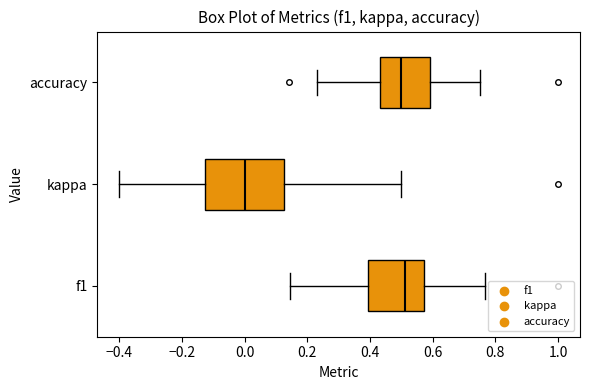

Where does the left whisker of the box for kappa end on the x-axis? The values are not printed on the chart, so give them approximately, as read against the axis.

-0.40